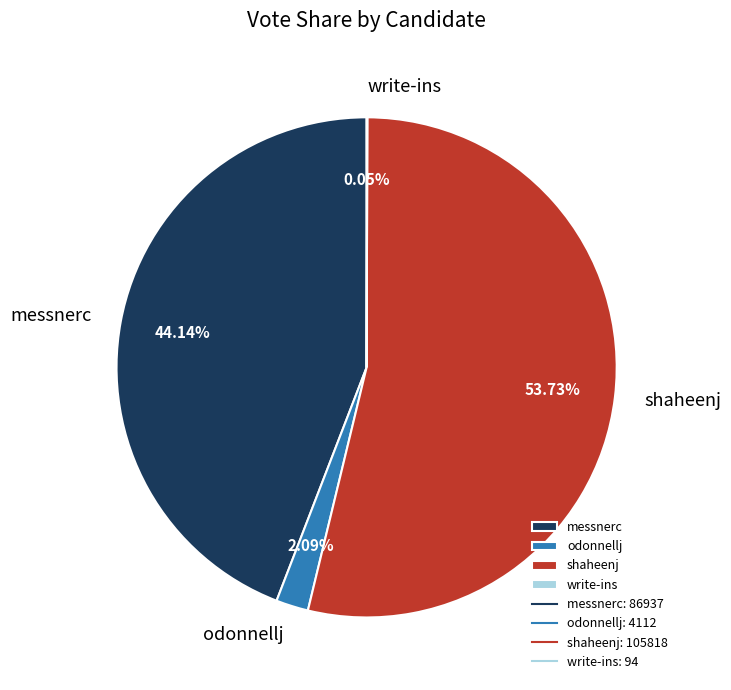

What portion of the pie excludes odonnellj?

97.9%